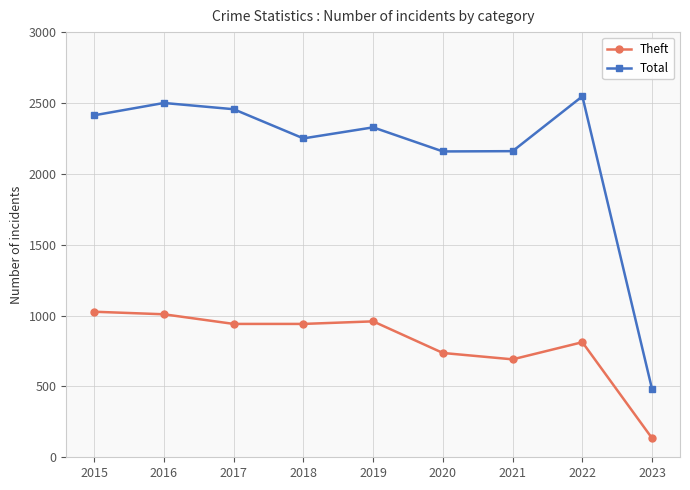

What is the approximate value of Theft at 2020, to the nearest 100?

700